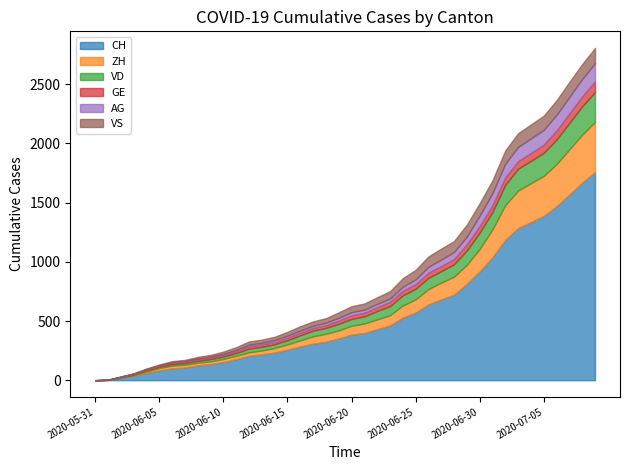

Is it true that VD equals 138 at 2020-06-30?

True